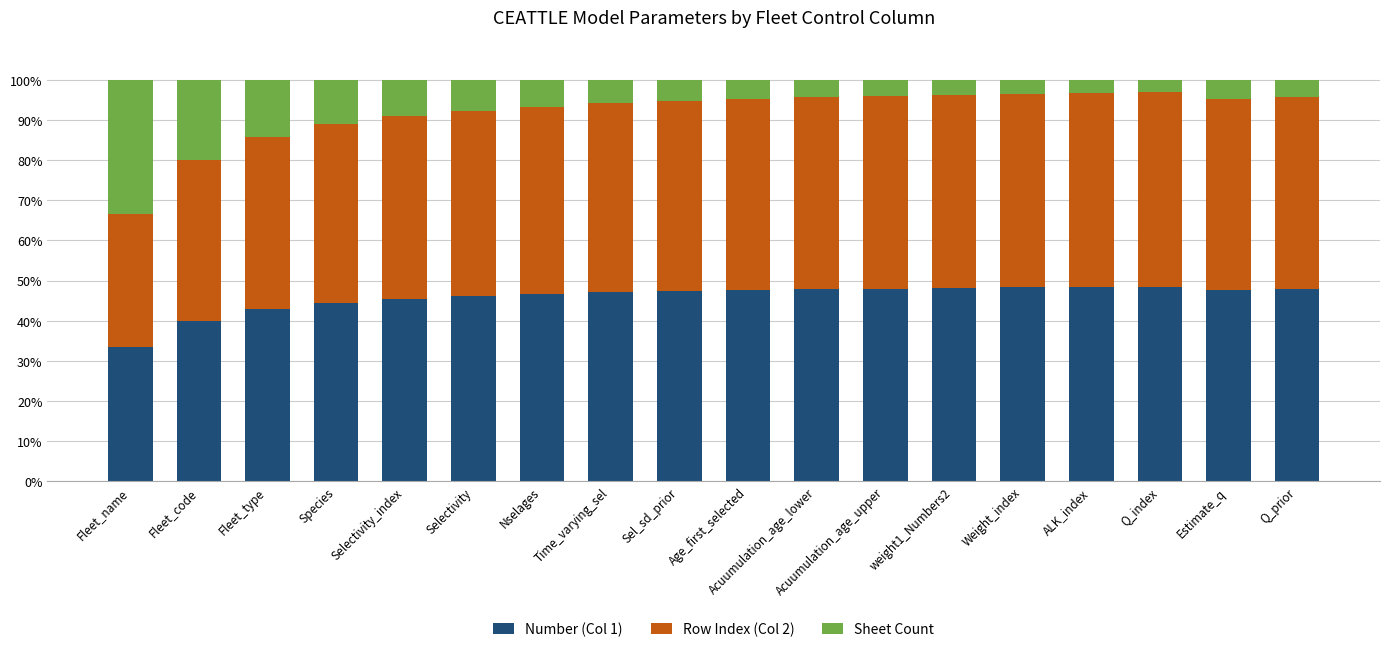

The Number (Col 1) series shows 68.8 at Time_varying_sel. True or false?

False